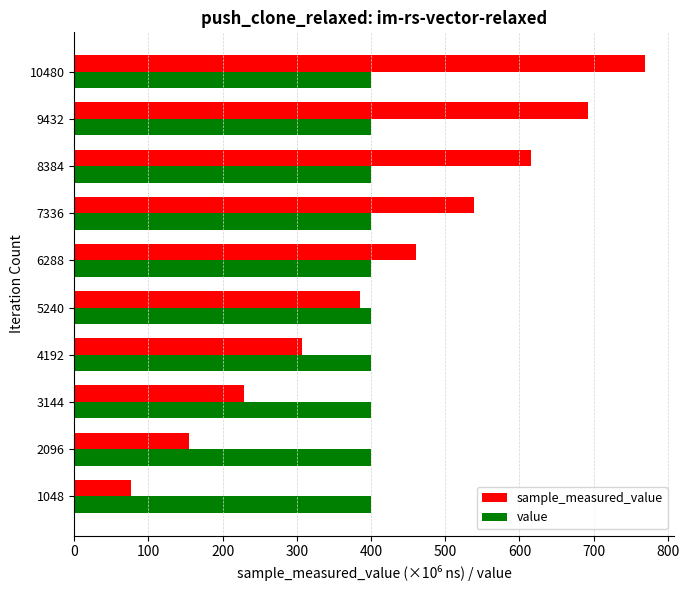

How many values in the sample_measured_value series exceed 461?

5